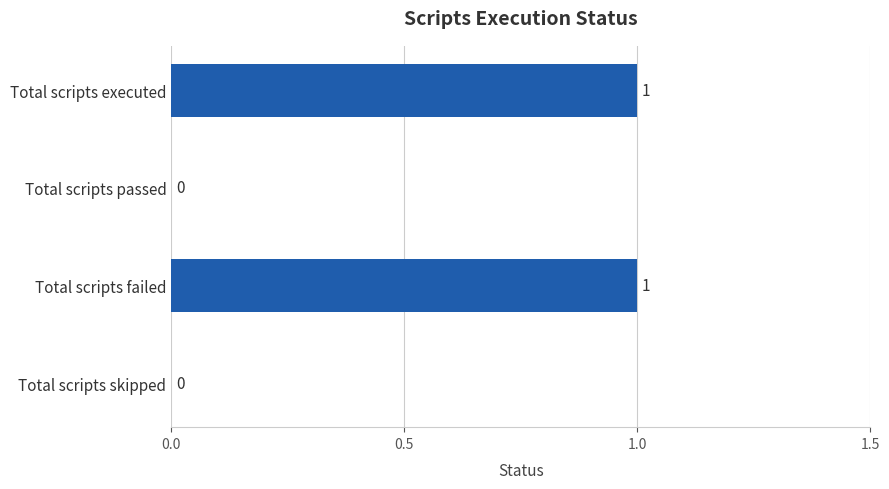

The chart shows a value of 2 at Total scripts executed. True or false?

False